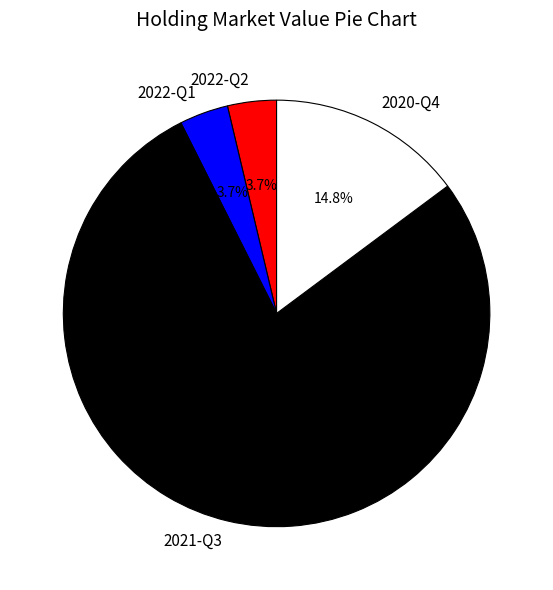

What is the total percentage of 2020-Q4 and 2021-Q3?

92.6%